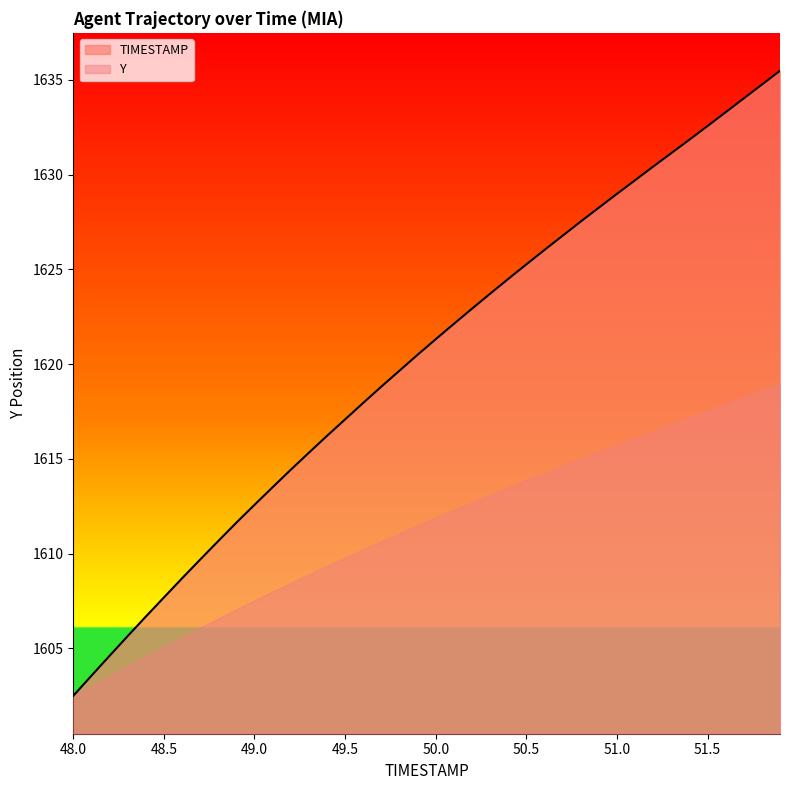

What is the value of the 4th point from the left?

1605.6